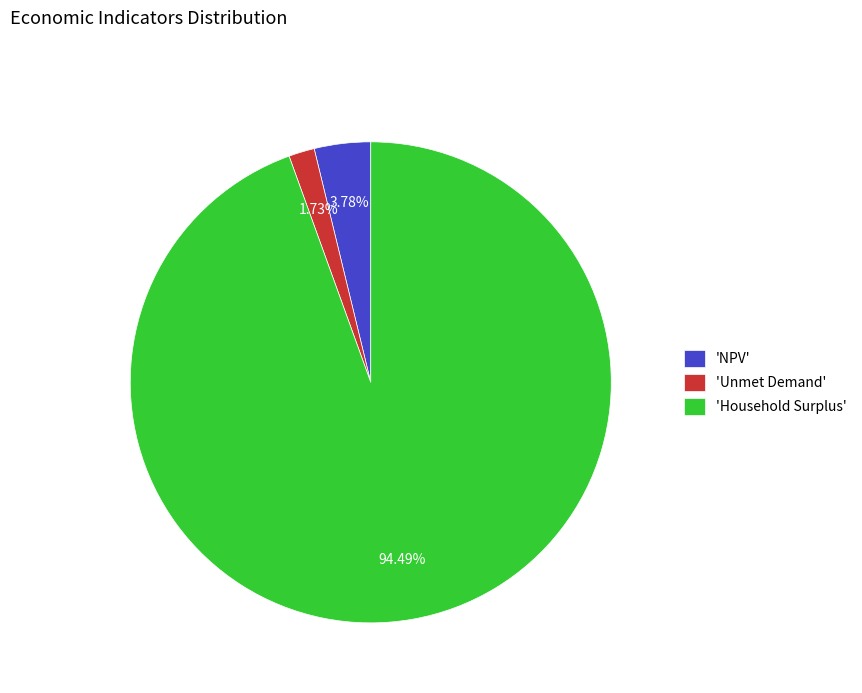

To the nearest percent, what is the average slice percentage?

33%